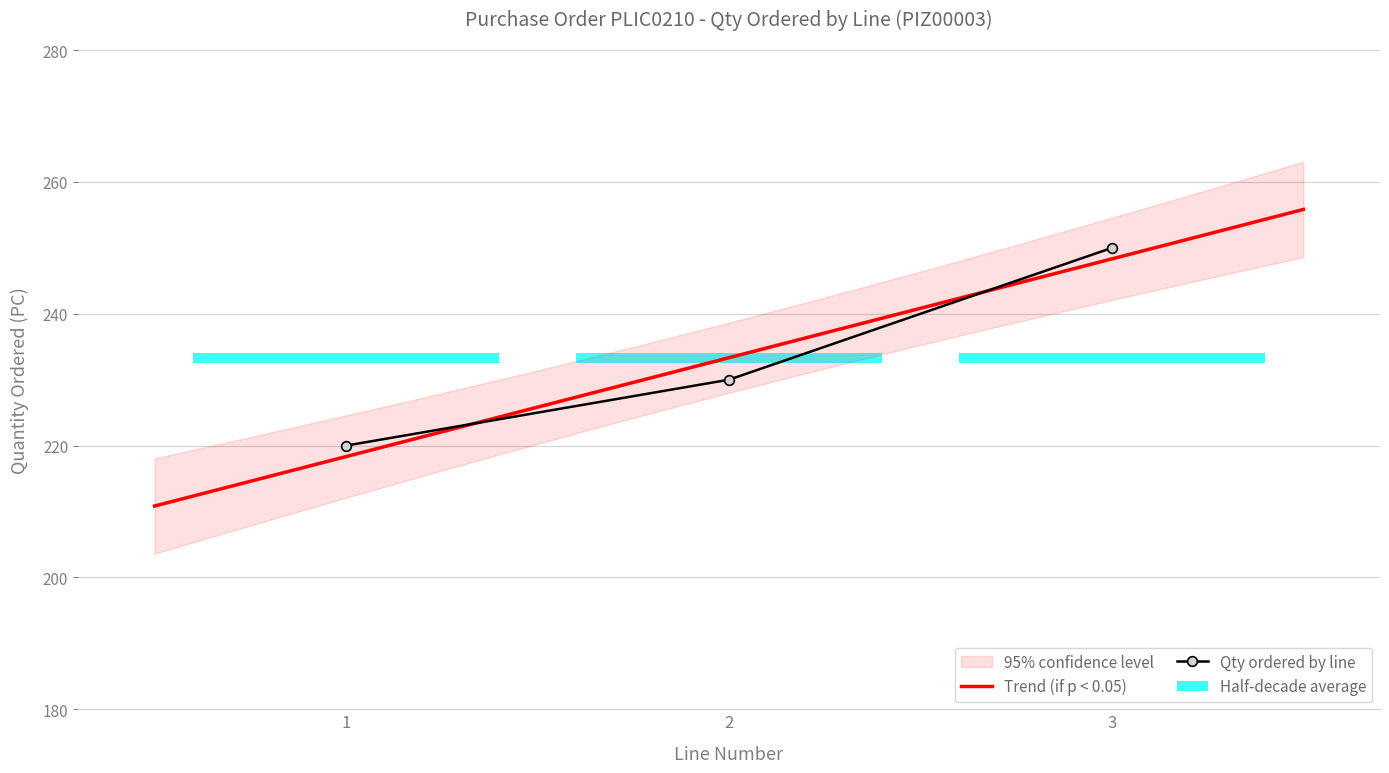

List the labels in order of value, largest first.

3, 2, 1